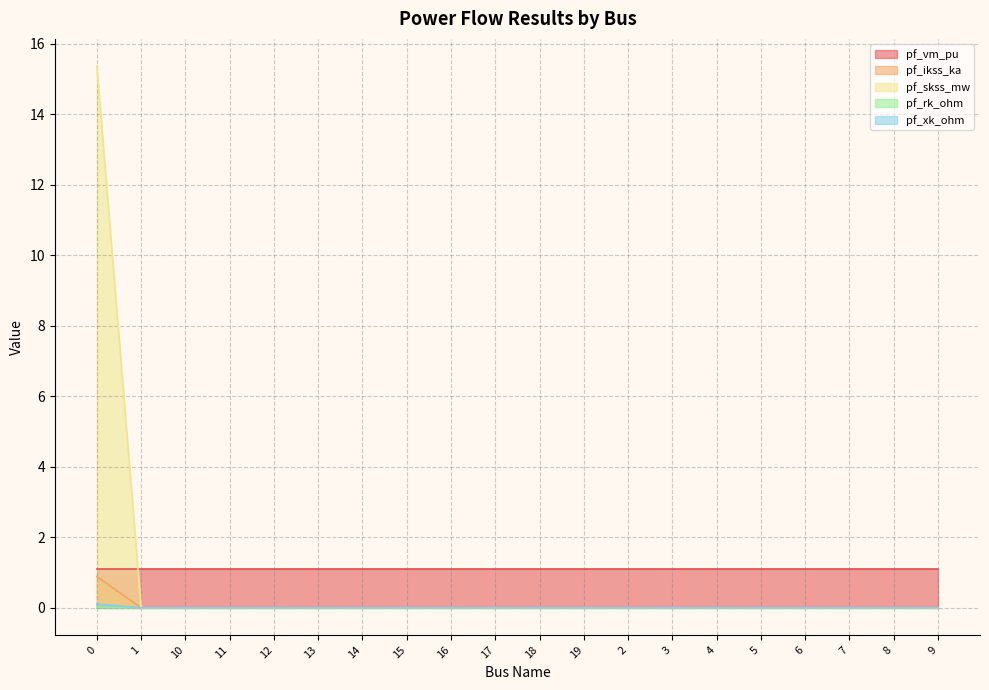

What is the difference between the highest and lowest values at 3?

1.1